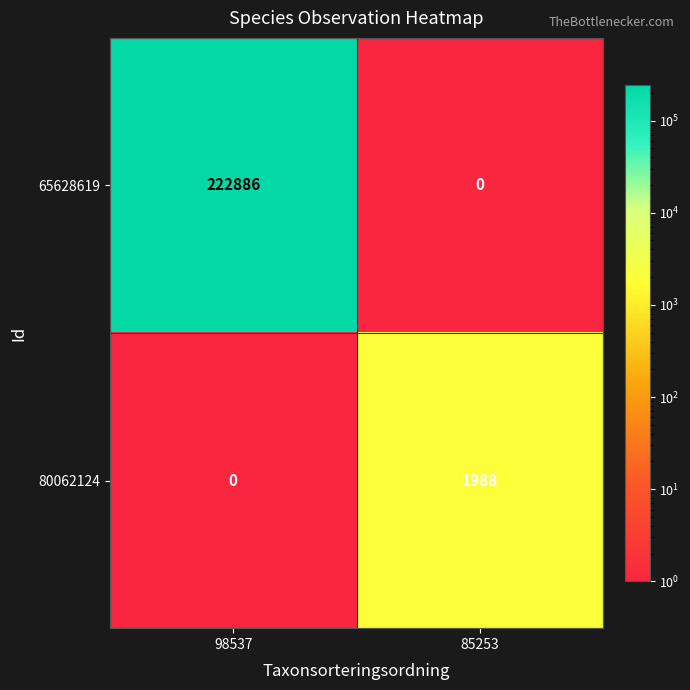

Reading left to right, list all the values displayed in this chart.

65628619: 98537=222886	85253=0
80062124: 98537=0	85253=1988